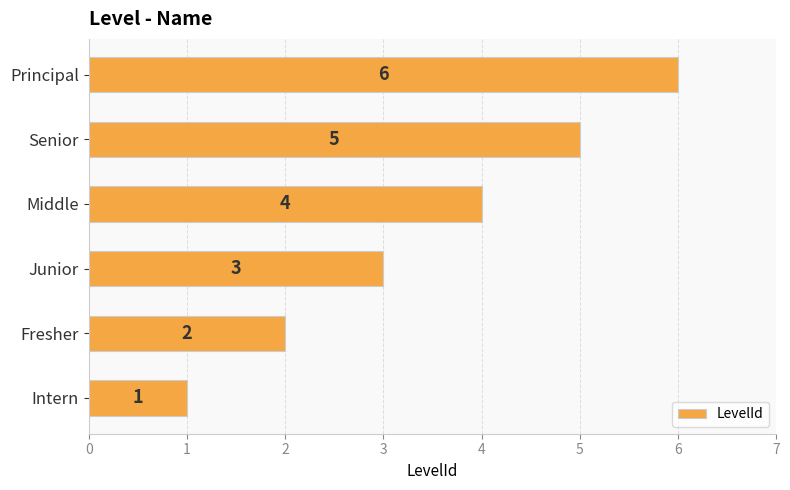

At which category does the chart reach its peak across all series?

Principal